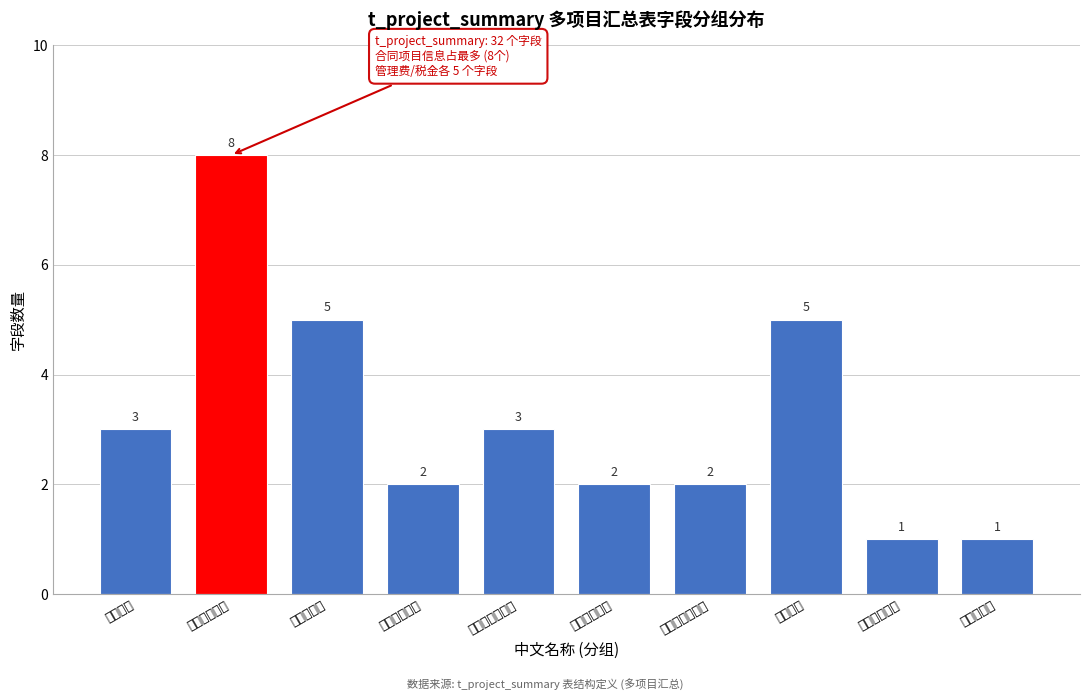

Reading left to right, list all the values displayed in this chart.

3	8	5	2	3	2	2	5	1	1